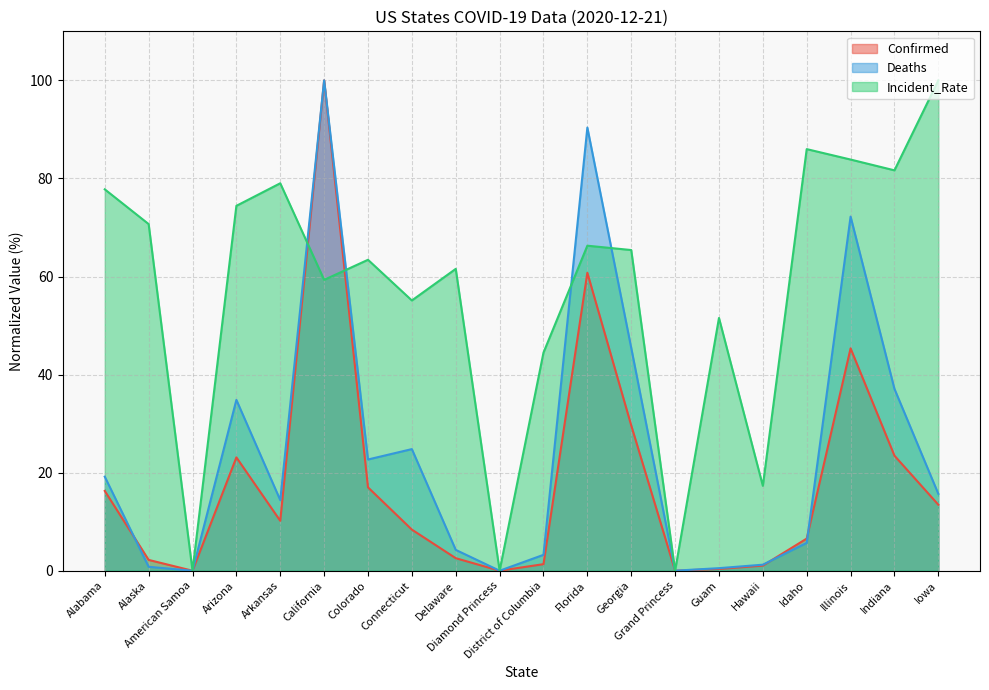

Reading right to left, what are all the values shown in this chart?

Confirmed: 13.5	23.5	45.4	6.6	1.0	0.4	0.0	29.6	60.8	1.3	0.0	2.6	8.4	17.0	100.0	10.2	23.1	0.0	2.2	16.3
Deaths: 15.7	37.1	72.2	5.7	1.2	0.5	0.0	45.4	90.4	3.2	0.0	4.3	24.8	22.7	100.0	14.4	34.8	0.0	0.8	19.2
Incident_Rate: 100.0	81.7	83.9	86.0	17.3	51.6	0.0	65.4	66.3	44.5	0.0	61.6	55.1	63.4	59.3	79.0	74.4	0.0	70.7	77.8